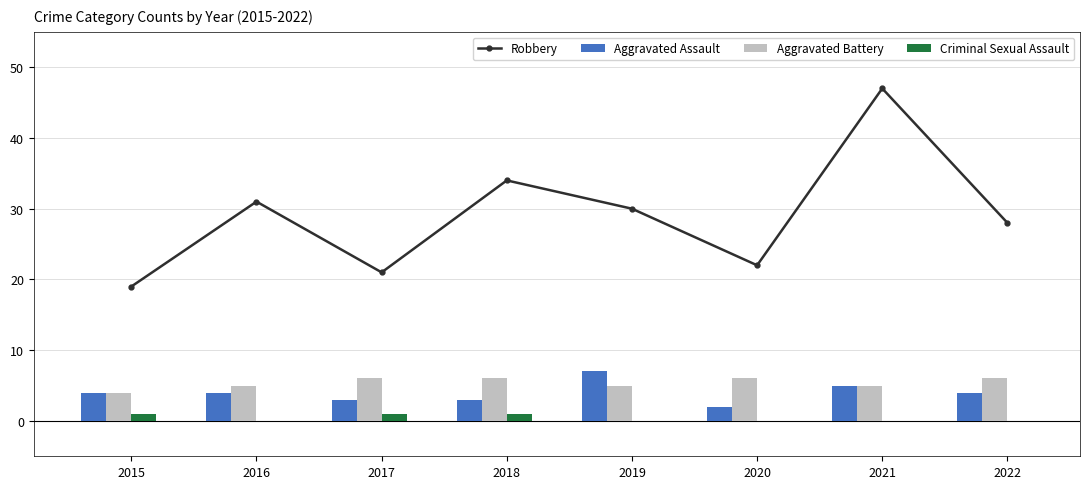

Reading left to right, what are all the values shown in this chart?

Robbery: 2015=19	2016=31	2017=21	2018=34	2019=30	2020=22	2021=47	2022=28
Aggravated Assault: 2015=4	2016=4	2017=3	2018=3	2019=7	2020=2	2021=5	2022=4
Aggravated Battery: 2015=4	2016=5	2017=6	2018=6	2019=5	2020=6	2021=5	2022=6
Criminal Sexual Assault: 2015=1	2016=0	2017=1	2018=1	2019=0	2020=0	2021=0	2022=0